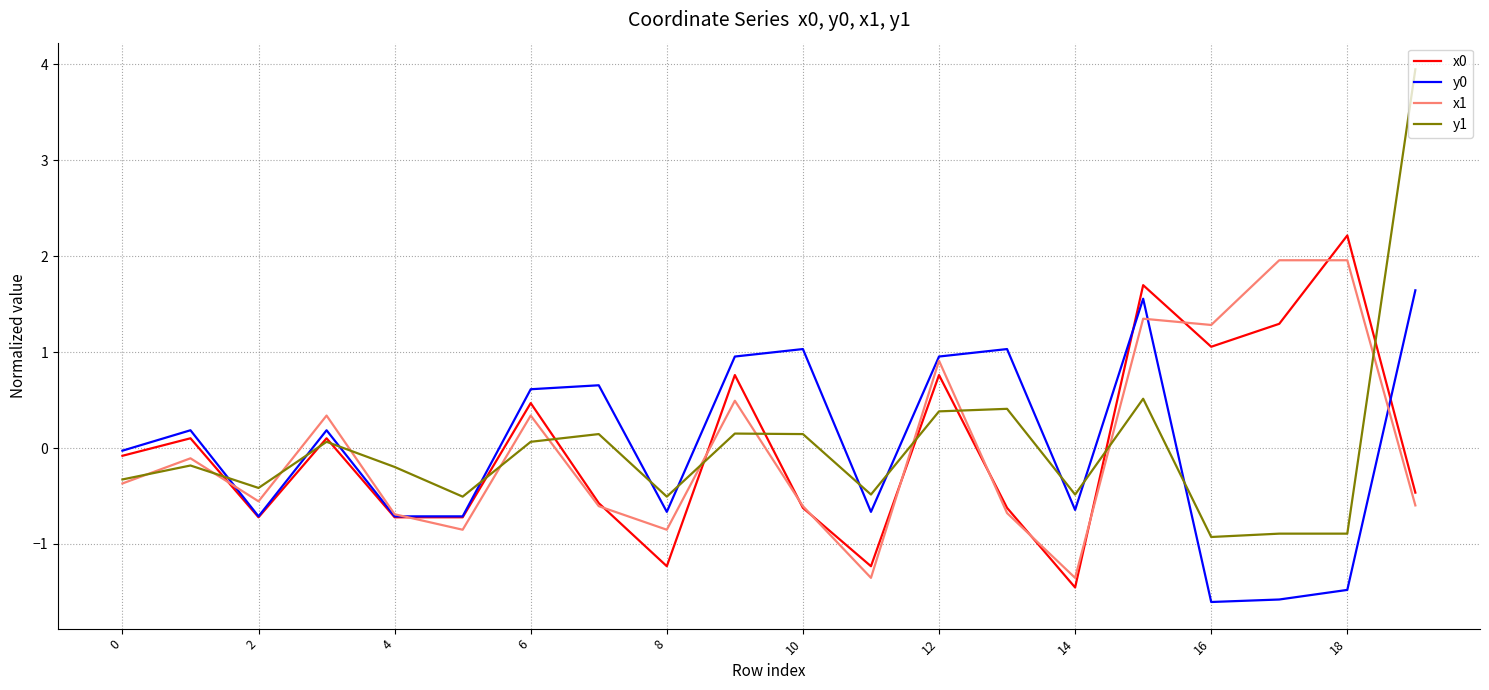

What is the smallest value displayed?

-1.6